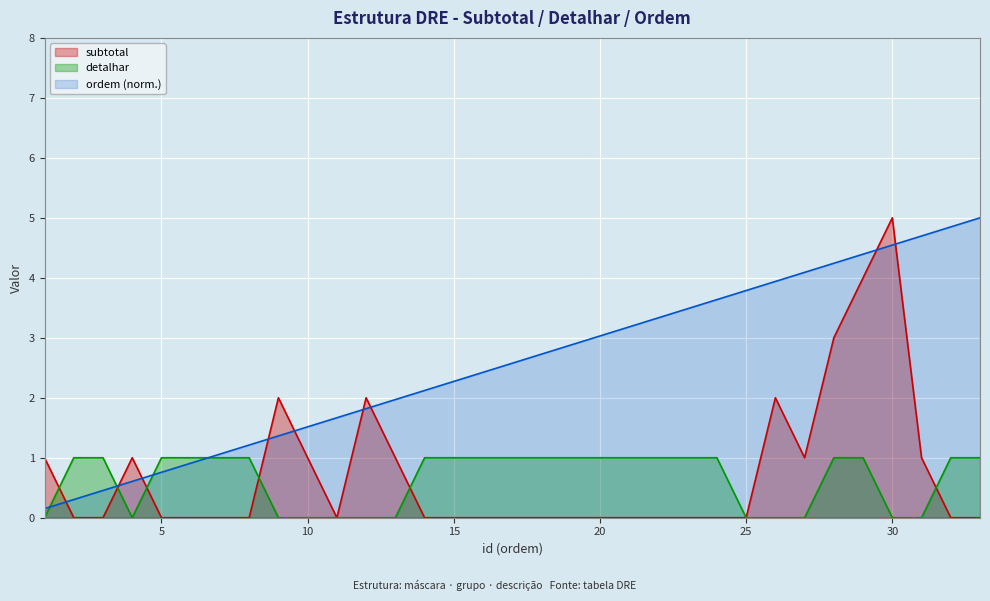

Where is detalhar nearest to the value 0?

1